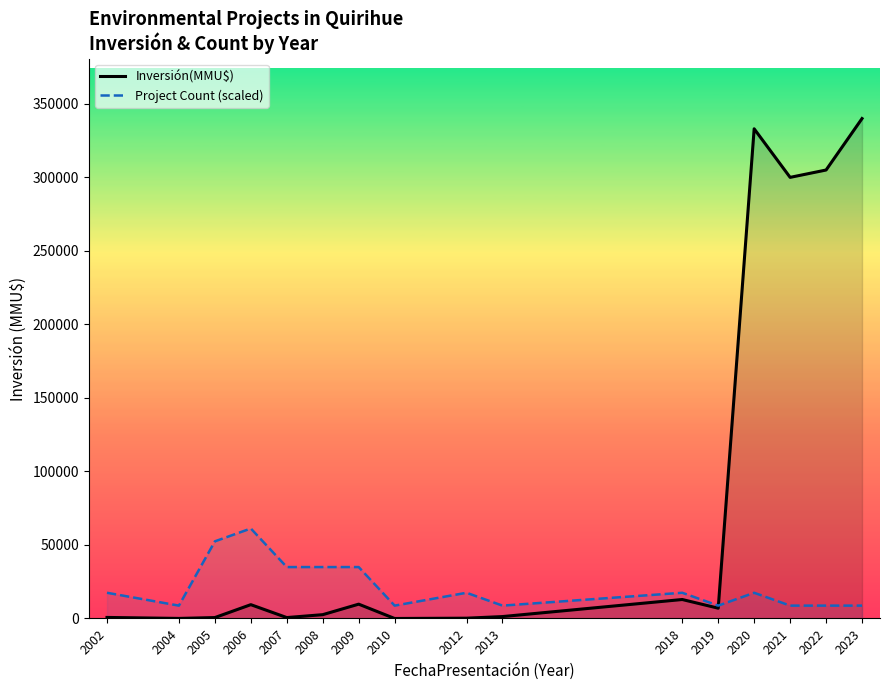

What is the sum of all Inversión(MMU$) values?

1323161.0